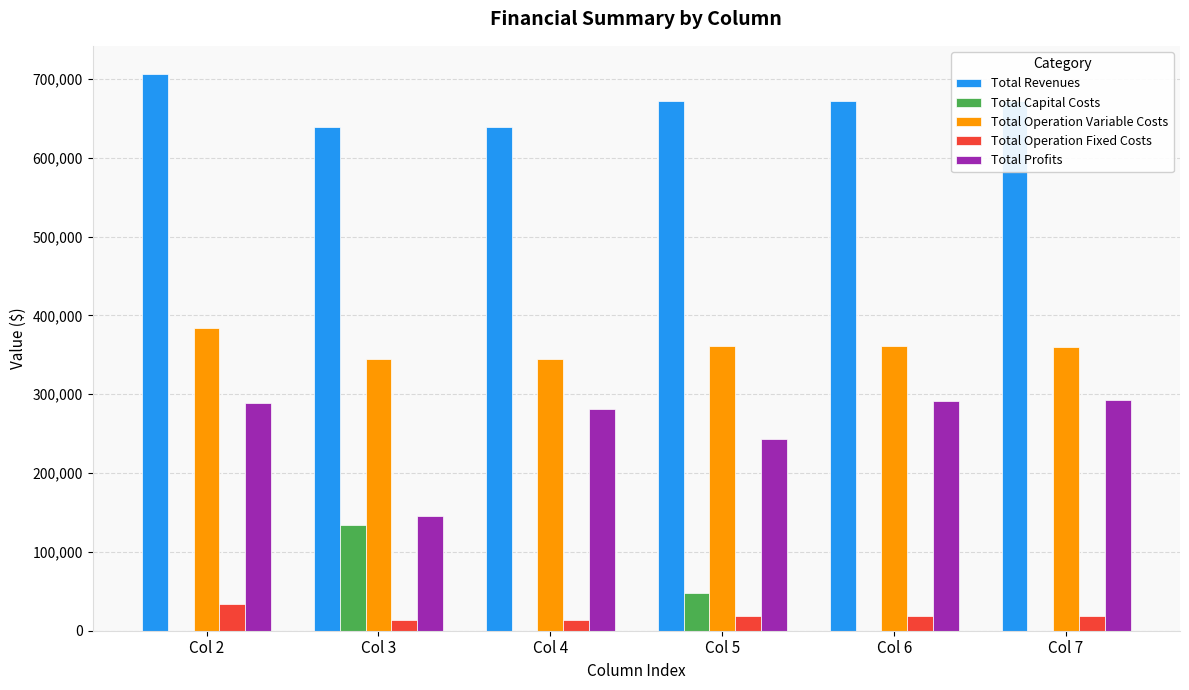

The Total Capital Costs series shows -61609.8 at Col 6. True or false?

False